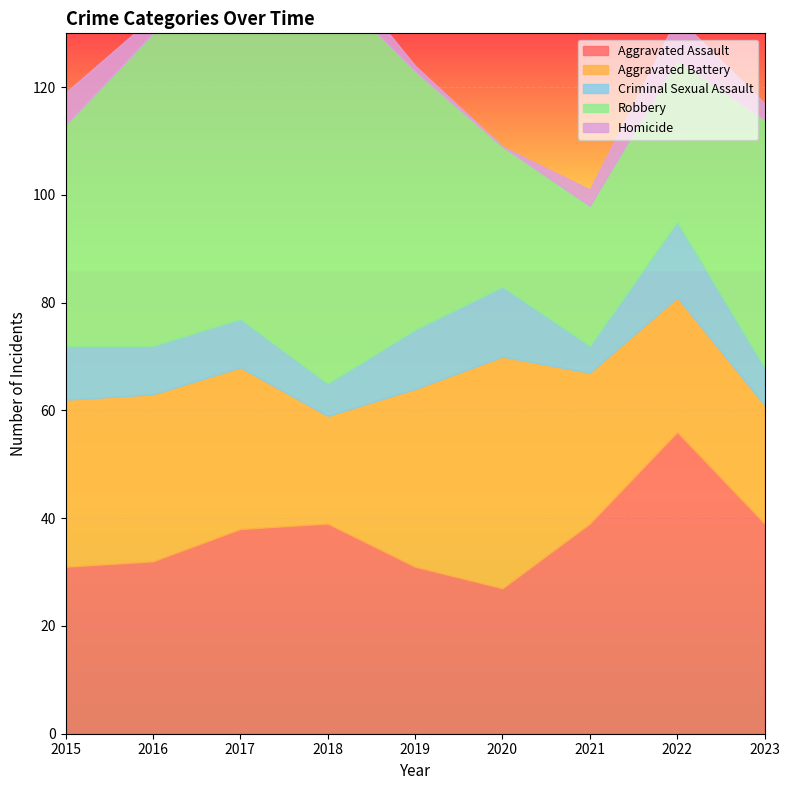

Where does the Robbery series first go above 46?

2016